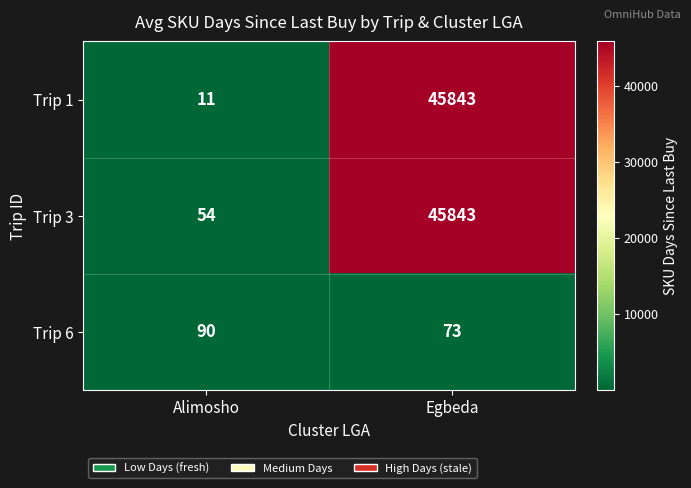

At which category does the chart reach its minimum across all series?

Alimosho